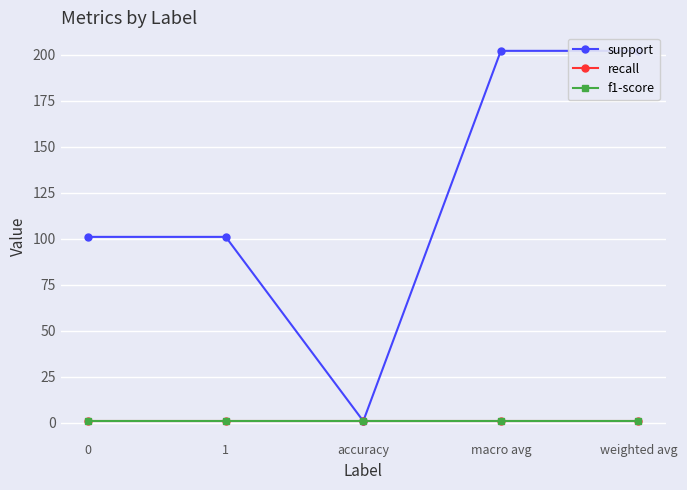

What value does the support series have at weighted avg, to the nearest 50?

200